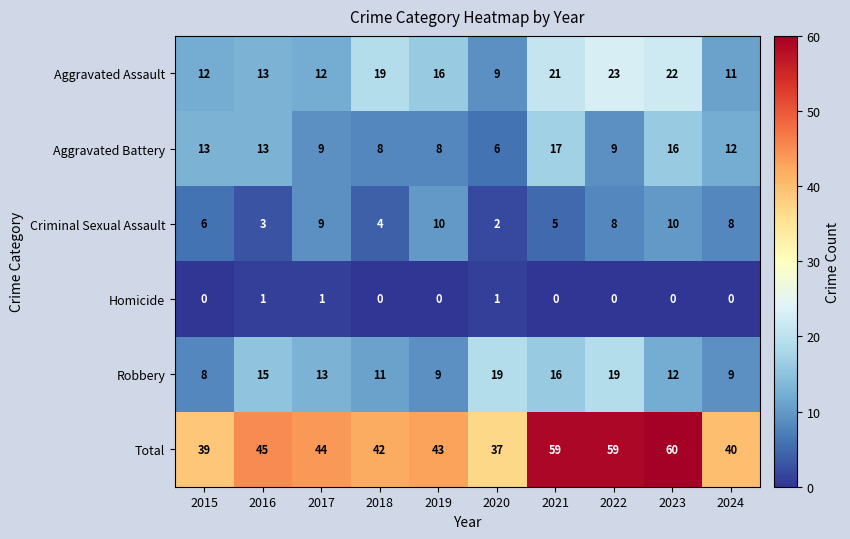

What is the total value across all series at 2024?

80